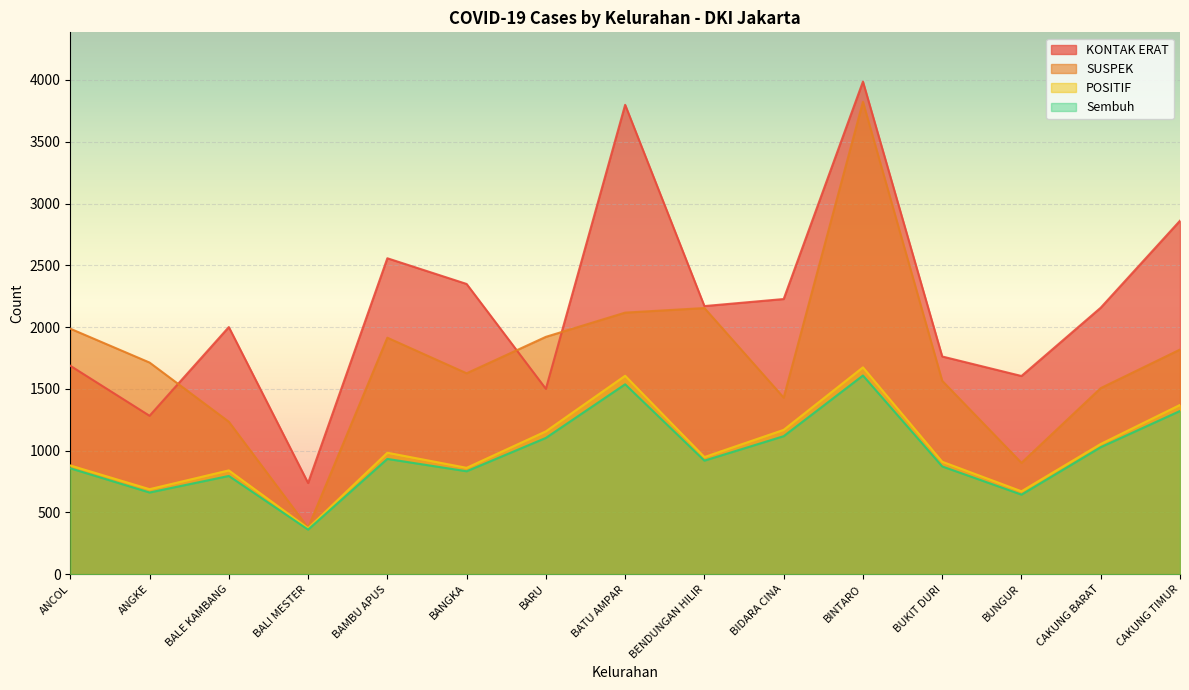

In SUSPEK, how many points are lower than both neighbors (excluding endpoints)?

4